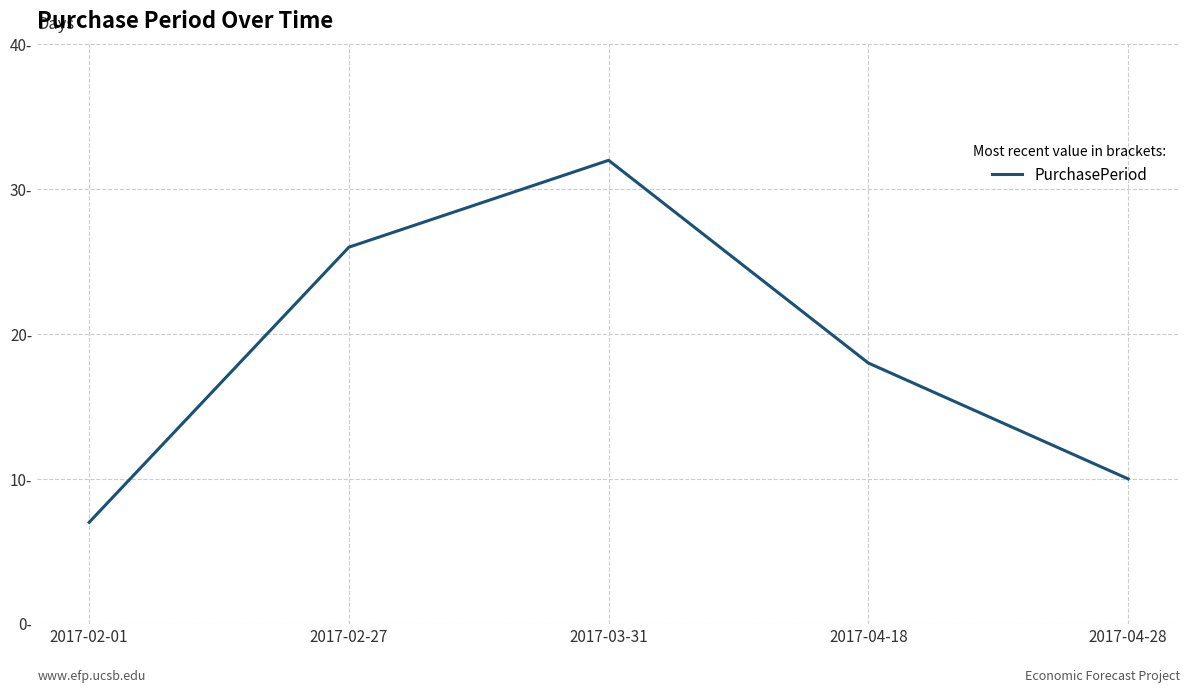

Does the chart display data point markers on the line(s)?

No